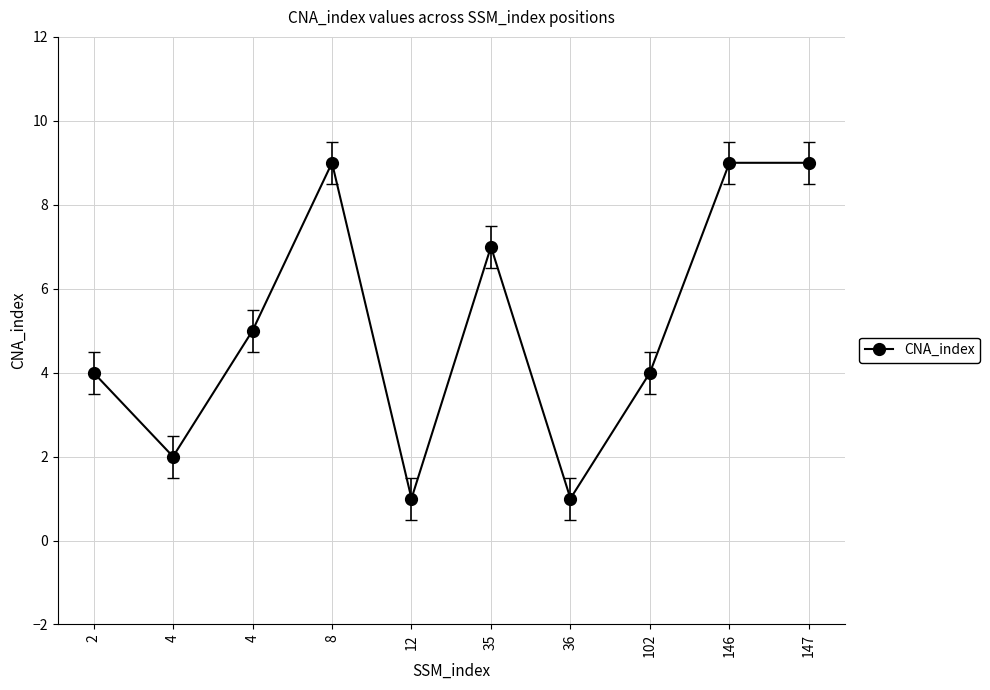

Does the chart have visible grid lines?

Yes